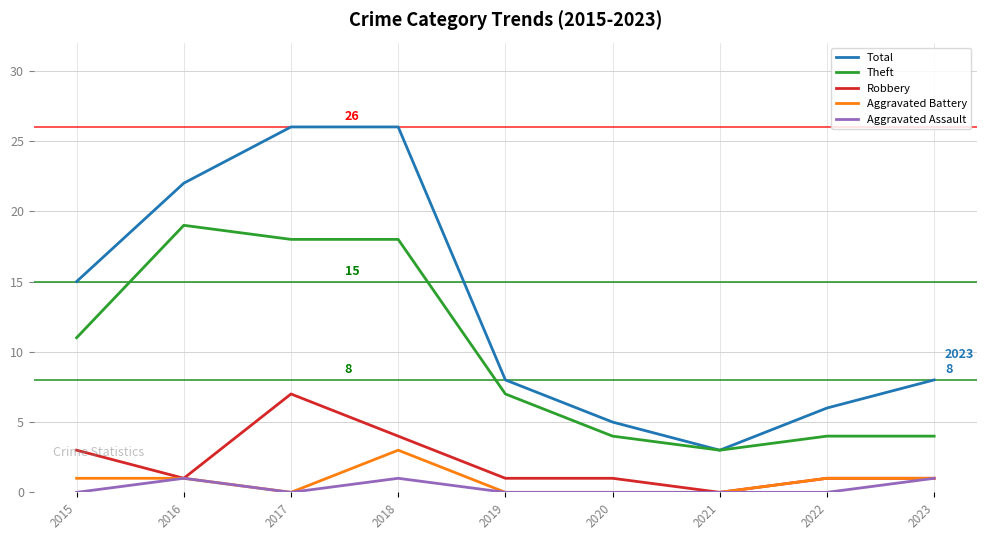

At which label does Total first exceed 8?

2015